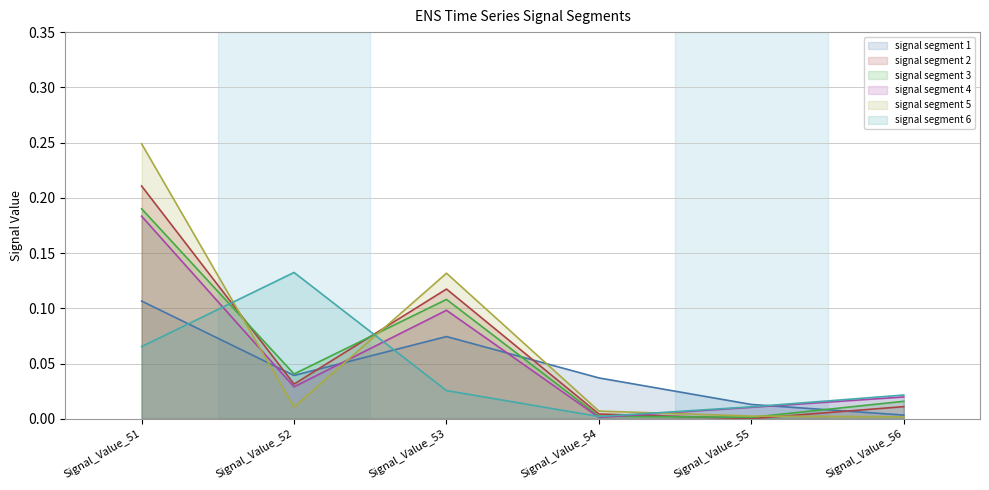

What is the difference between the signal segment 3 values at Signal_Value_53 and Signal_Value_56?

0.1